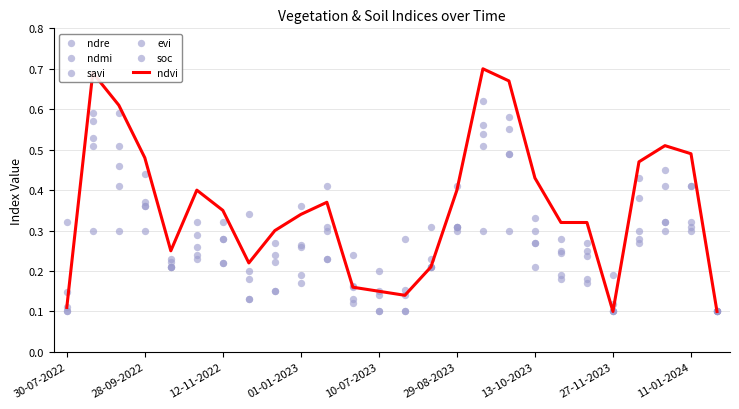

At how many categories does at least one series exceed 0?

26